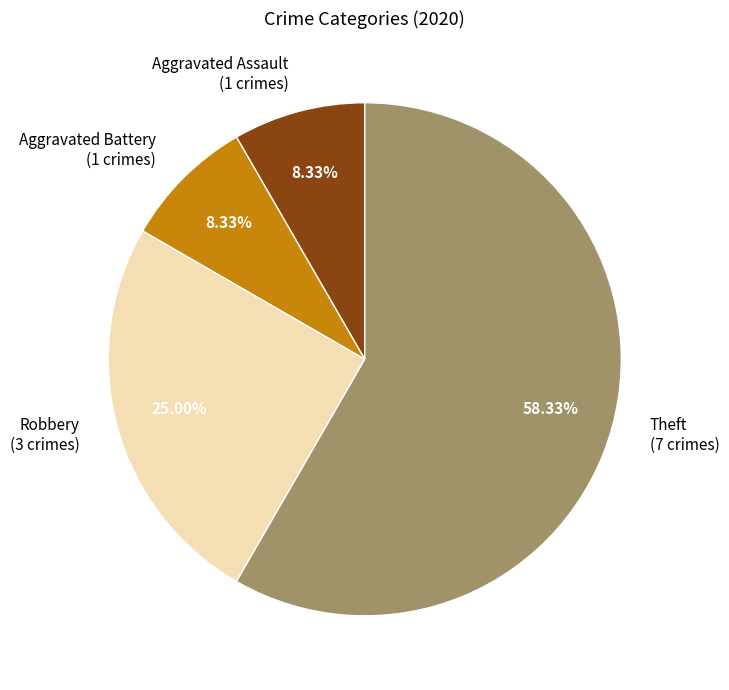

Combined, do Theft and Aggravated Battery account for over 50%?

Yes